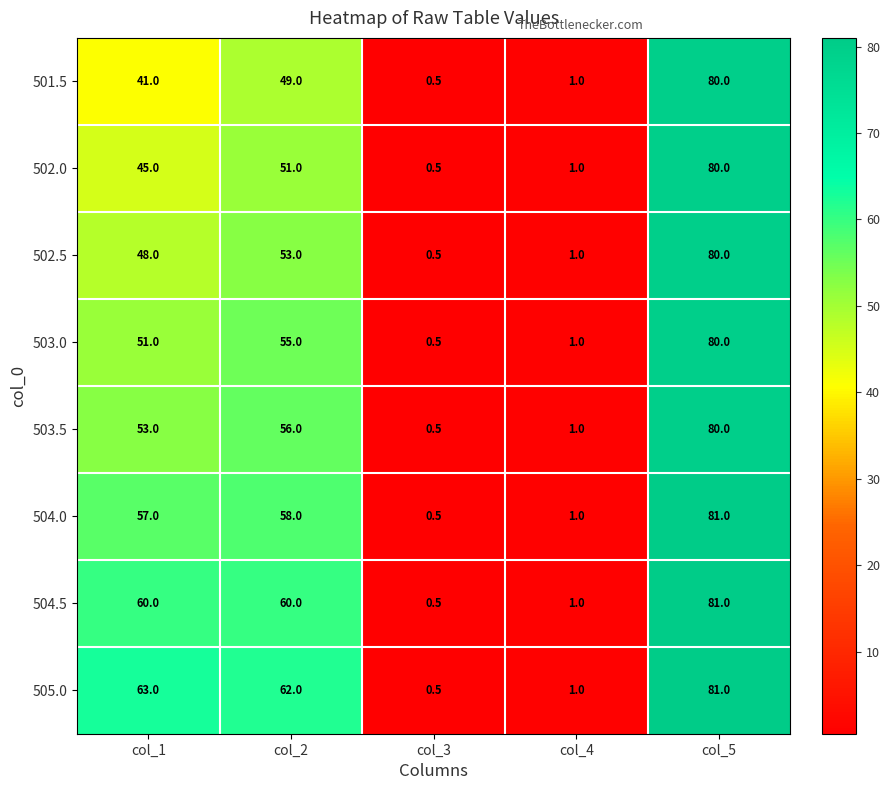

What value does the 505.0 series have at col_5?

81.0